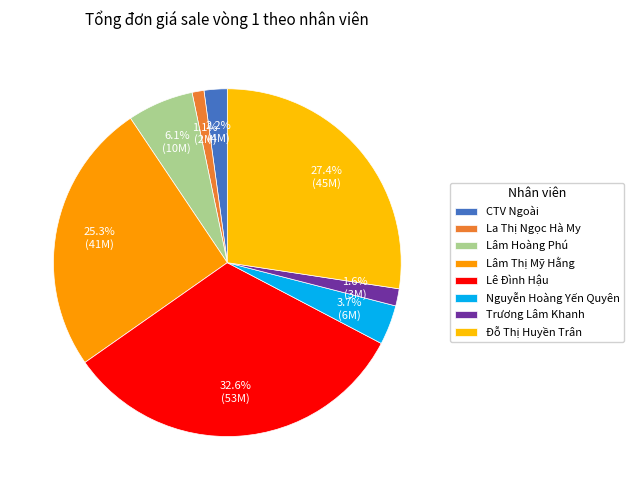

Is it true that CTV Ngoài is 2% of the pie?

True